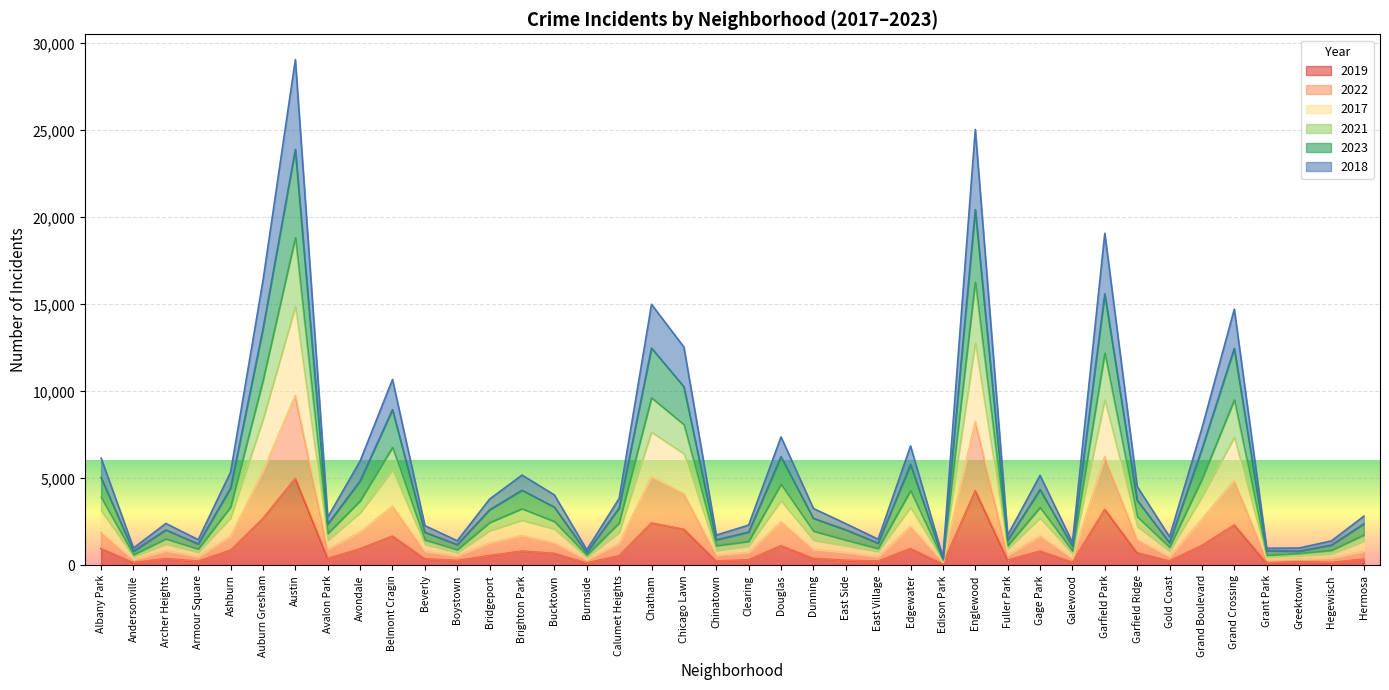

The 2021 series shows 6652 at Avondale. True or false?

False